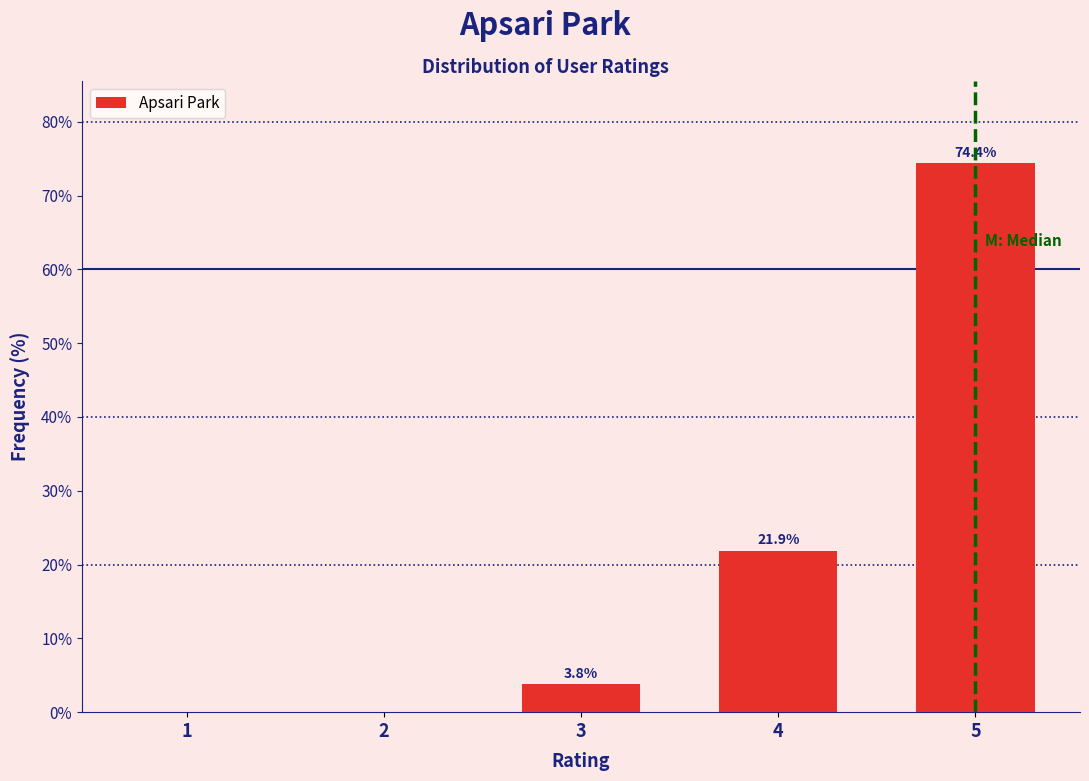

Reading left to right, extract all data points from this chart.

1=0.0	2=0.0	3=3.8	4=21.9	5=74.4